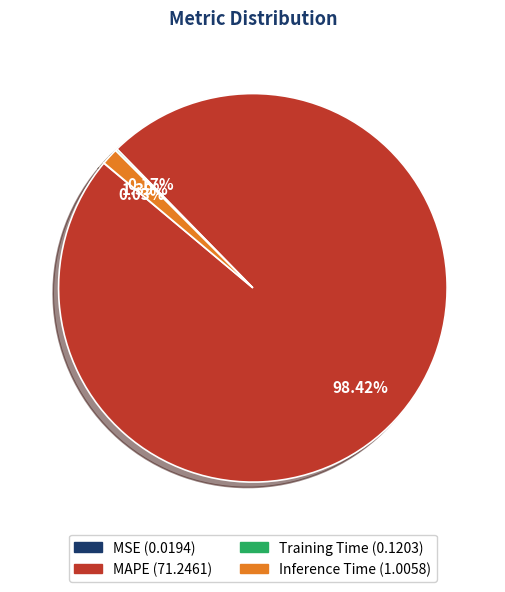

What is the largest slice in the pie chart?

MAPE